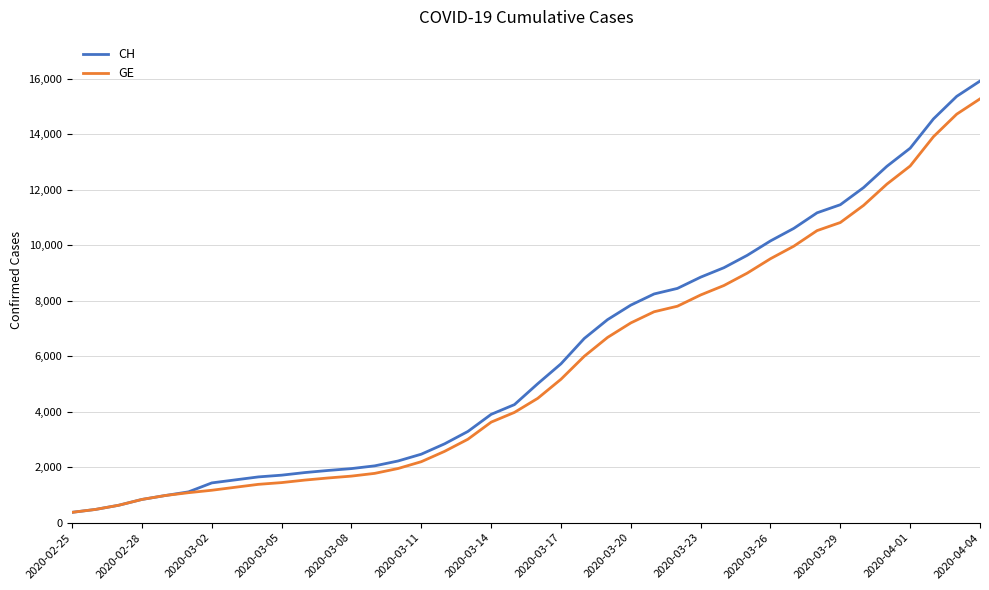

What is the smallest value displayed?

375